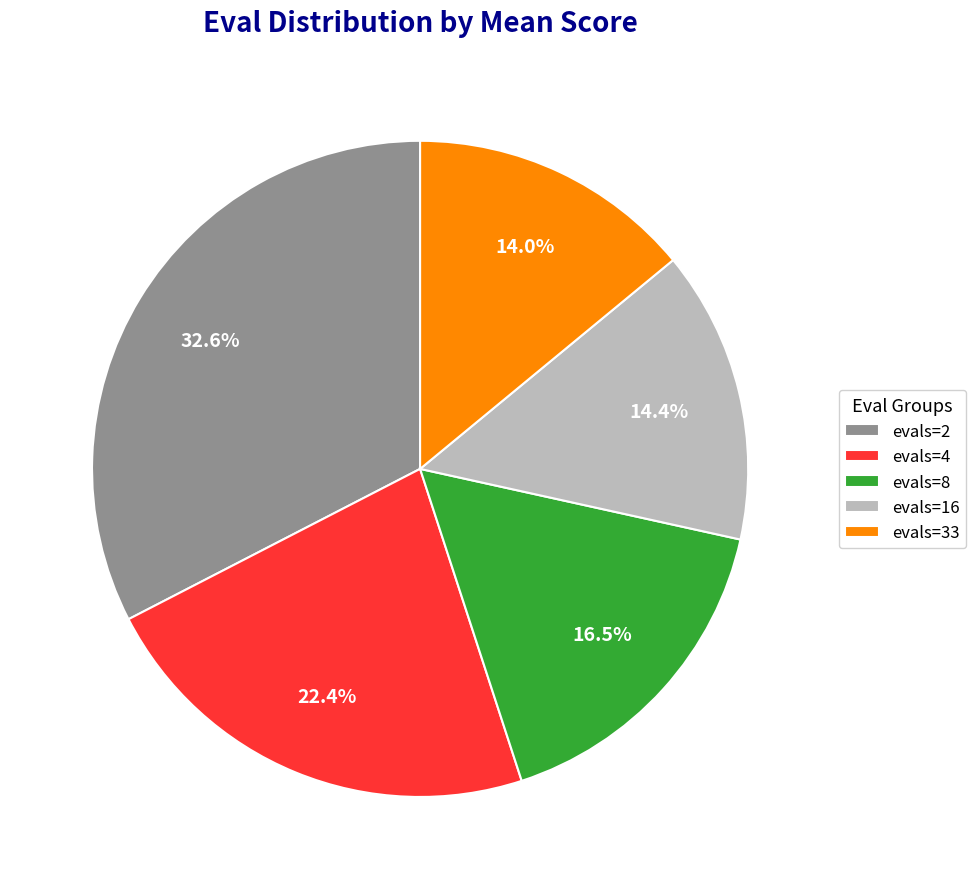

Is it true that evals=33 is 14% of the pie?

True